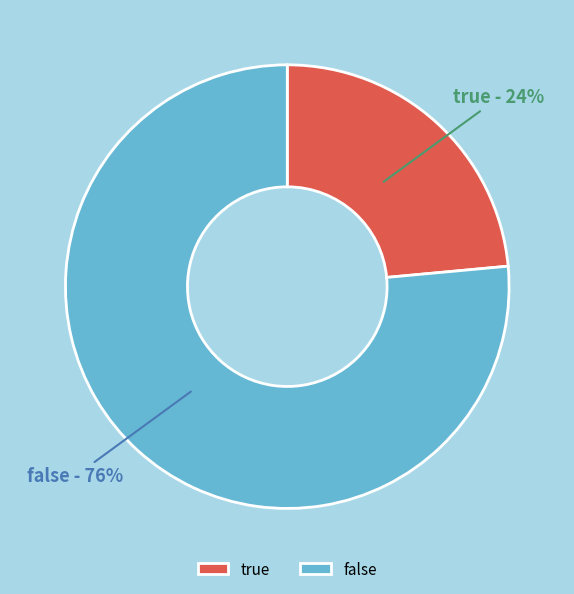

To the nearest percent, what portion does true represent?

24%